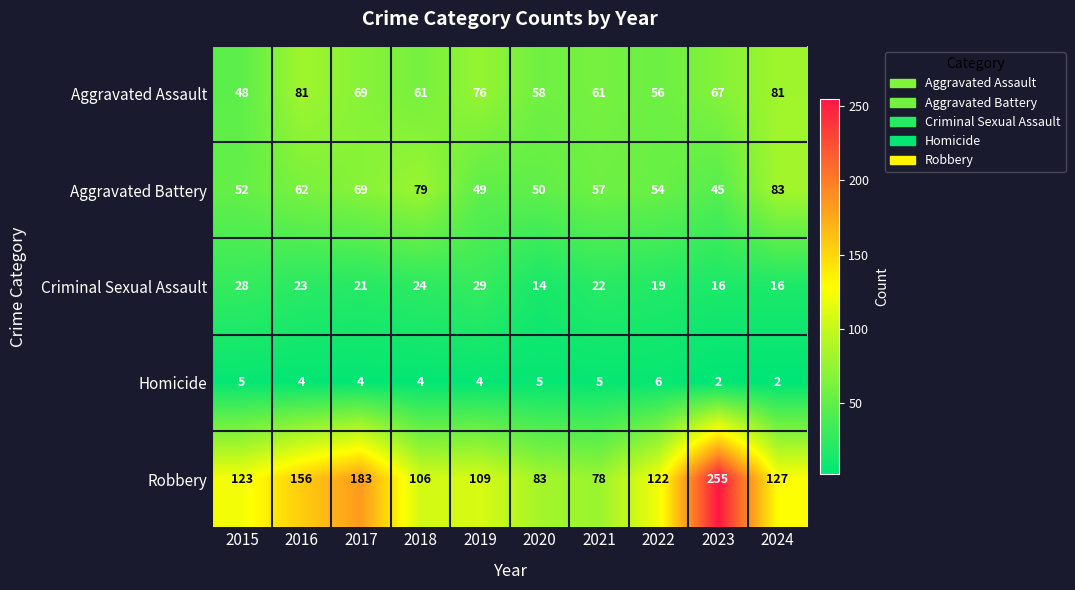

What is the total value across all series at 2016?

326